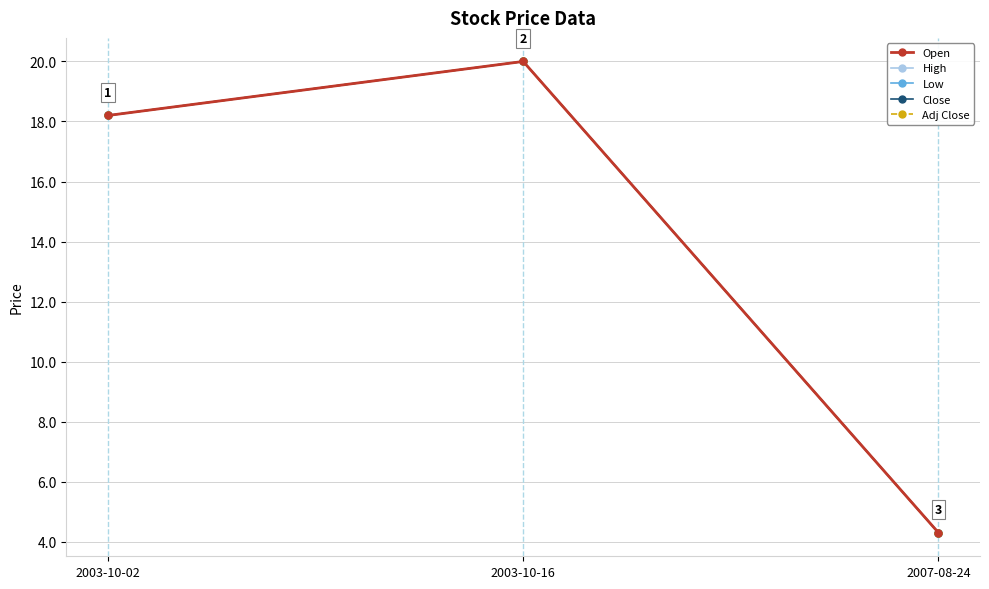

Does the chart have visible grid lines?

Yes